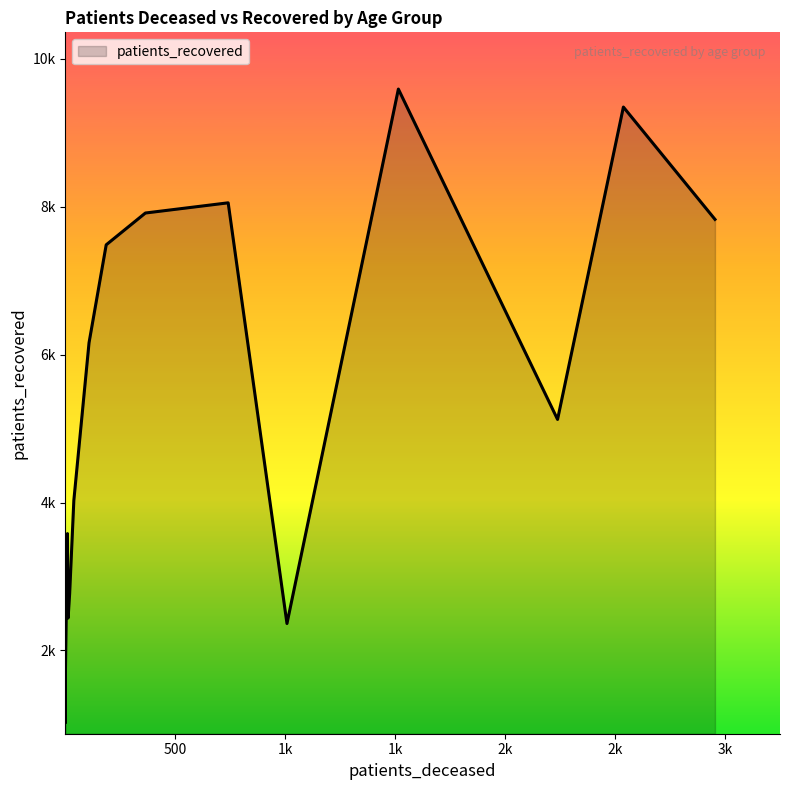

Count the number of categories in the chart.

16